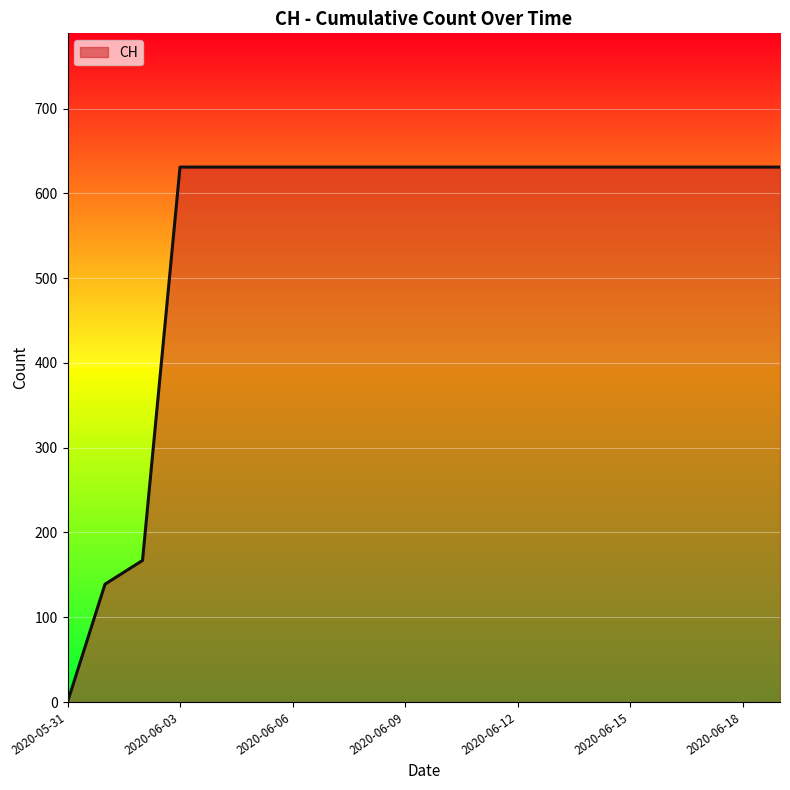

What is the greatest value displayed?

631